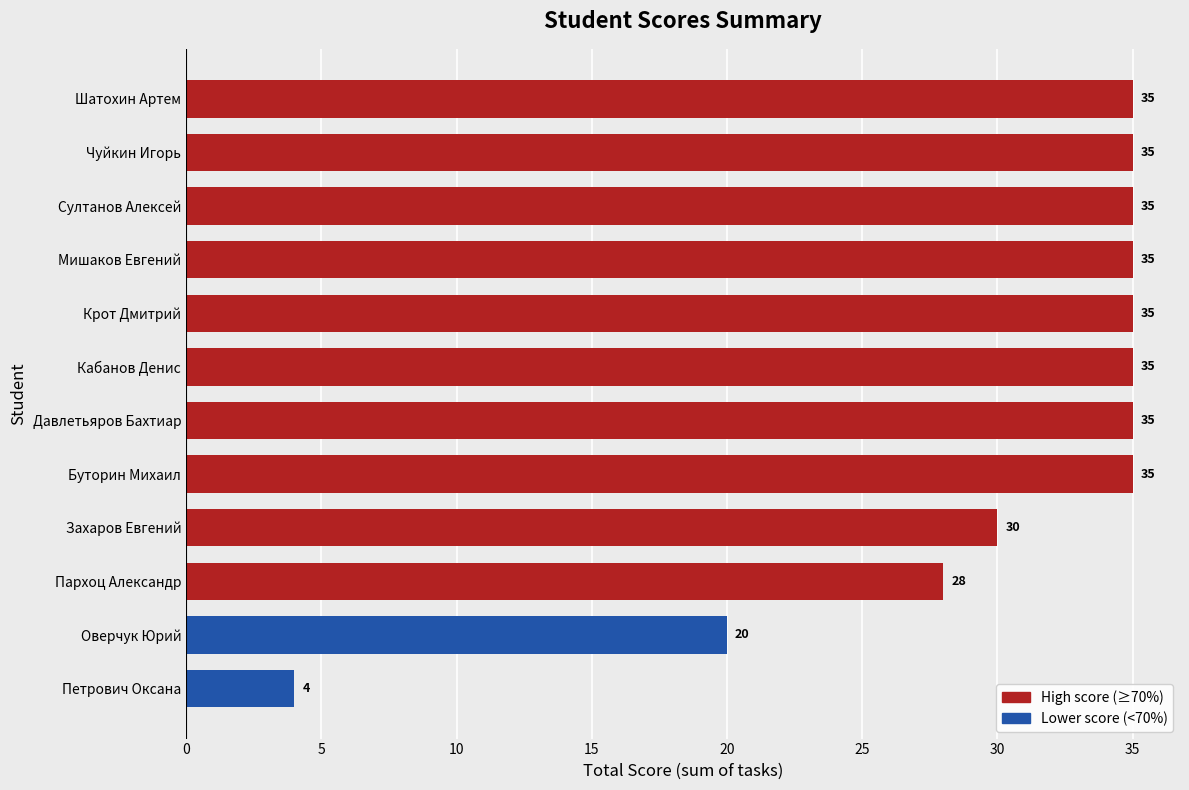

Is it true that the value at Оверчук Юрий is 20?

True